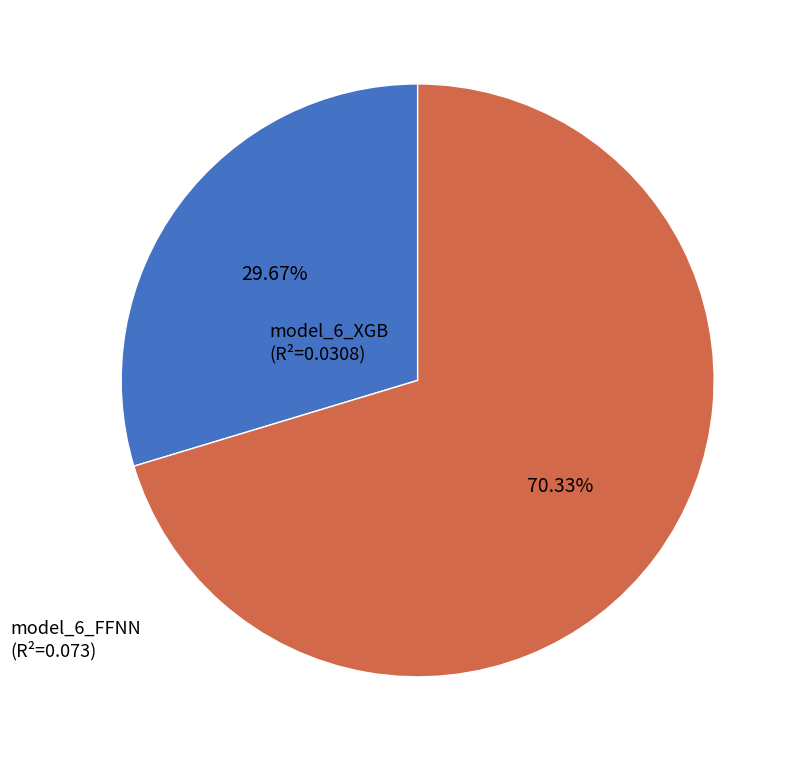

Is there a majority slice in this chart?

Yes